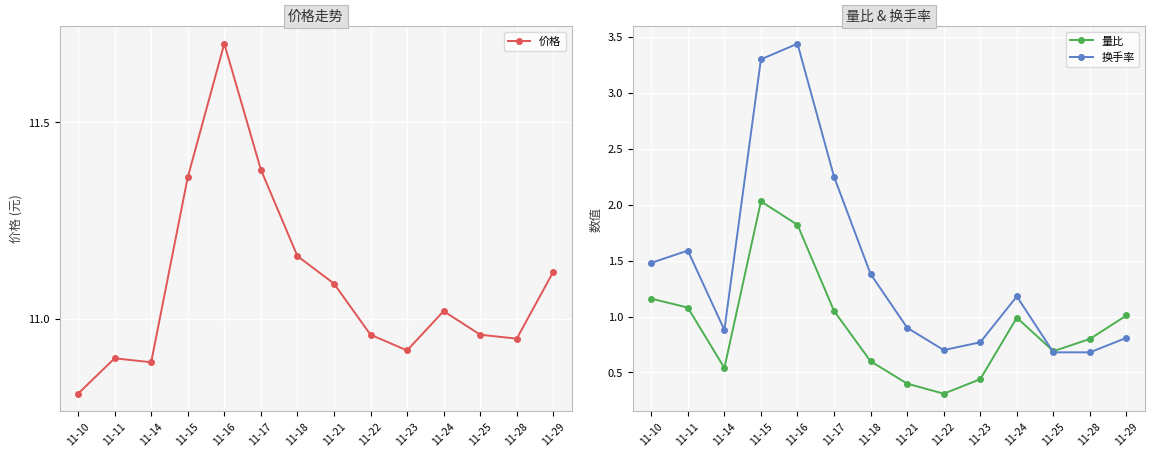

Where is the first local minimum for 价格?

11-14